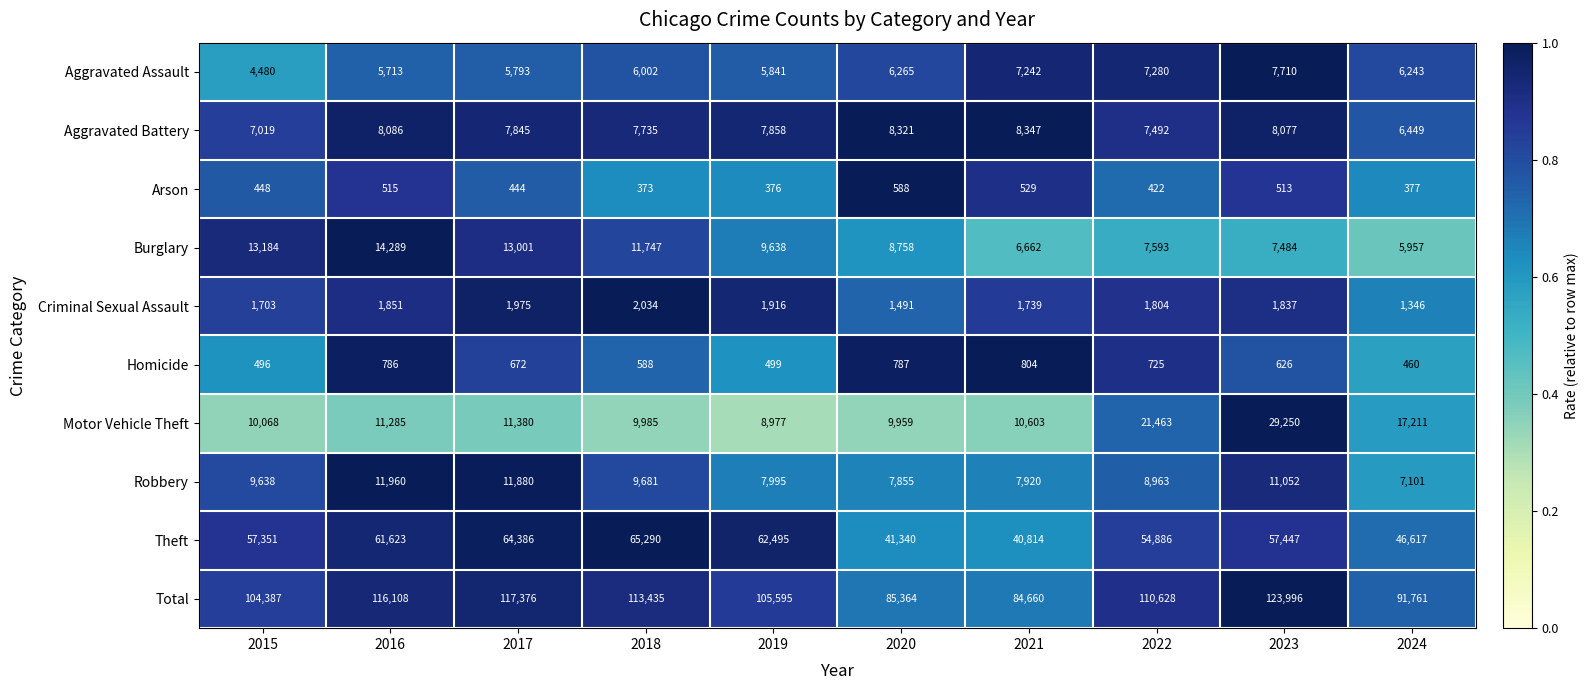

What is the total value across all series at 2022?

221256